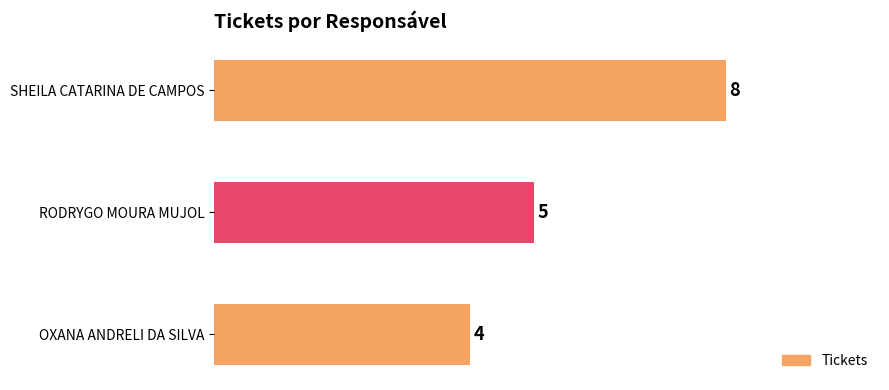

Count the values in the range 4 to 8.

3